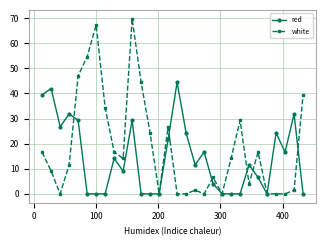

List the series in order of their overall mean, highest first.

white, red